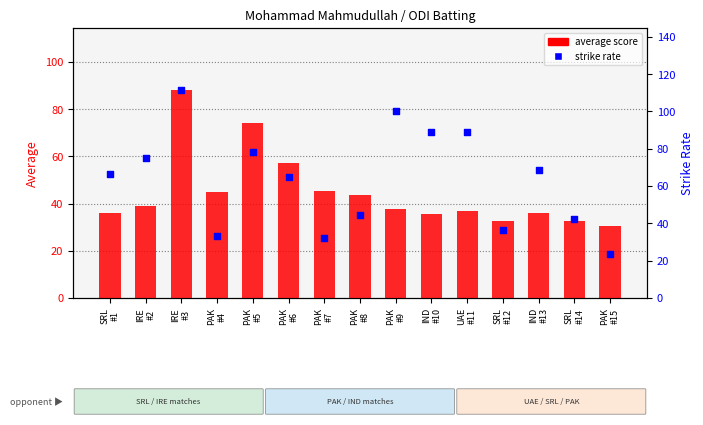

Which series contains the lowest Y value?

strike rate